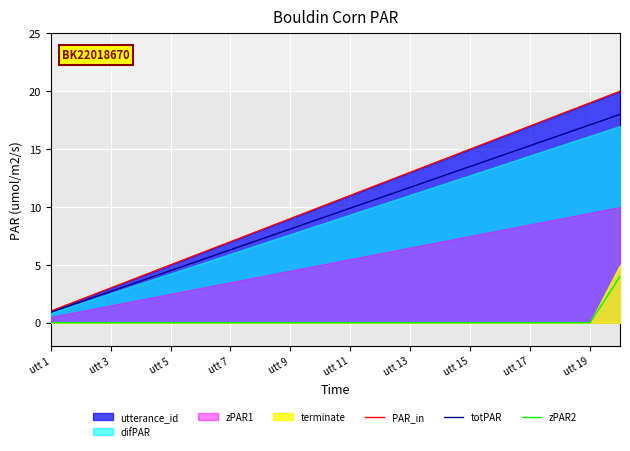

Does the chart display data point markers on the line(s)?

No